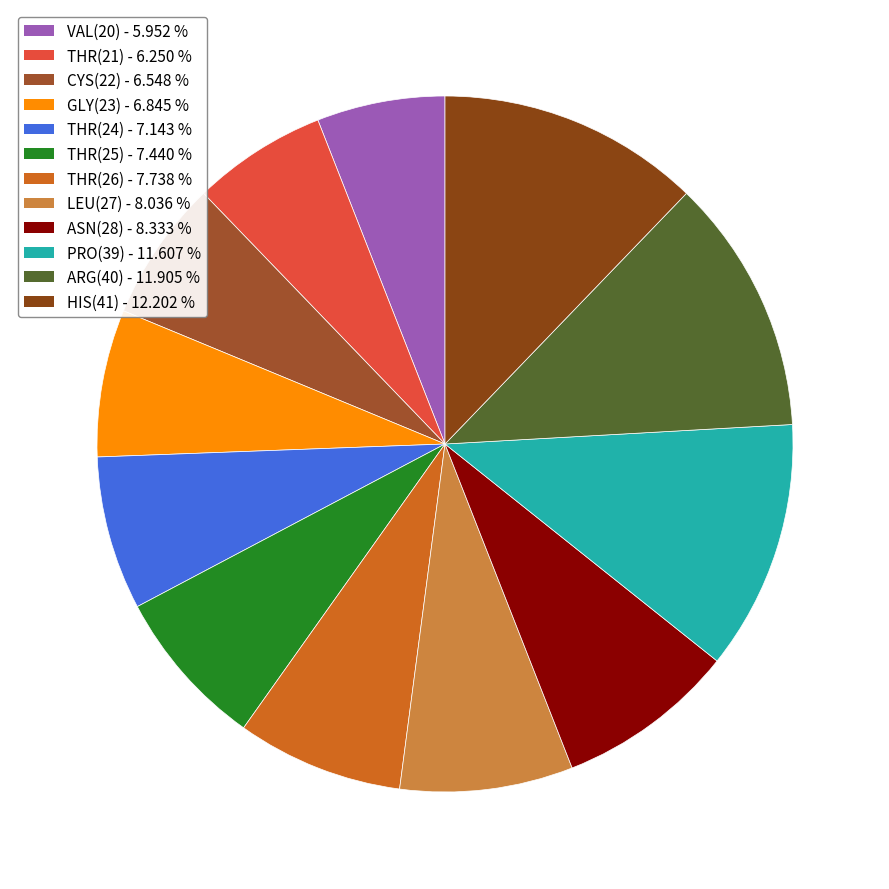

How many slices are in this pie chart?

12